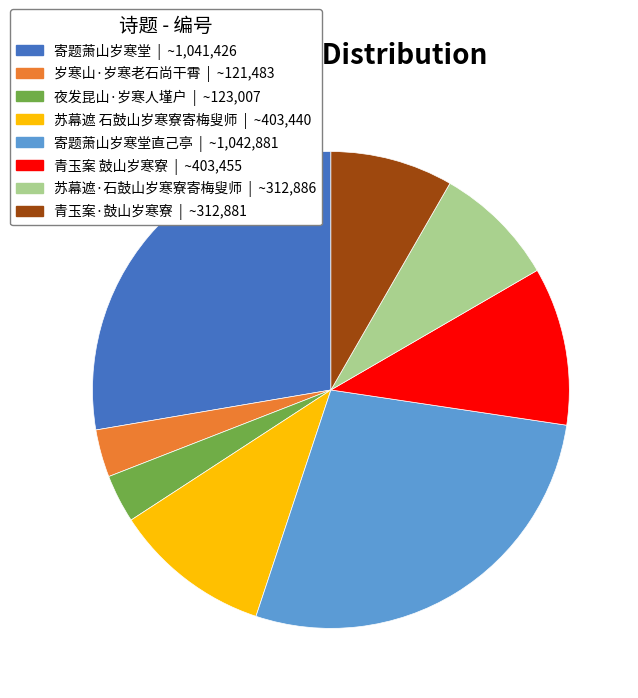

Is there any slice that represents more than half of the pie?

No